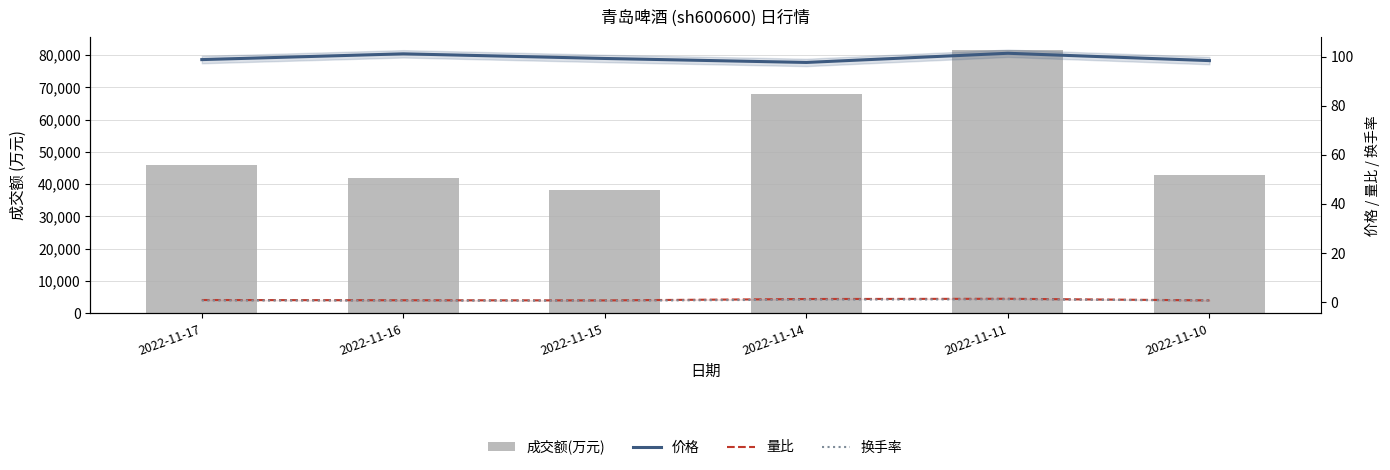

Is the value of 成交额(万元) at 2022-11-15 greater than the value of 换手率 at 2022-11-10?

Yes